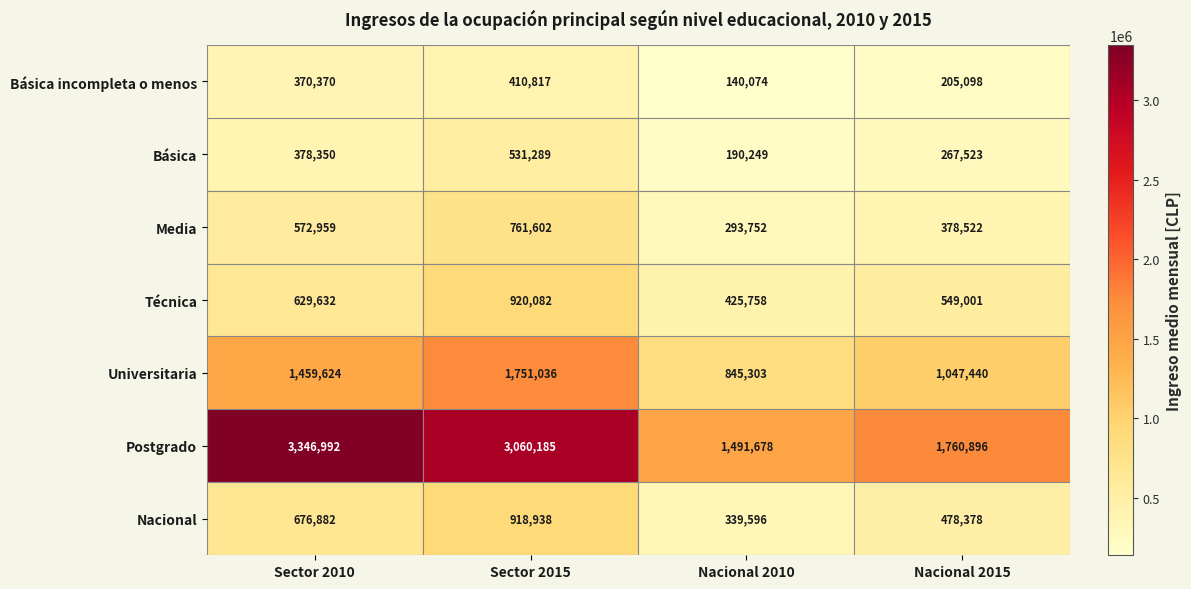

Reading left to right, extract all data points from this chart.

Básica incompleta o menos: 370370	410817	140074	205098
Básica: 378350	531289	190249	267523
Media: 572959	761602	293752	378522
Técnica: 629632	920082	425758	549001
Universitaria: 1459624	1751036	845303	1047440
Postgrado: 3346992	3060185	1491678	1760896
Nacional: 676882	918938	339596	478378